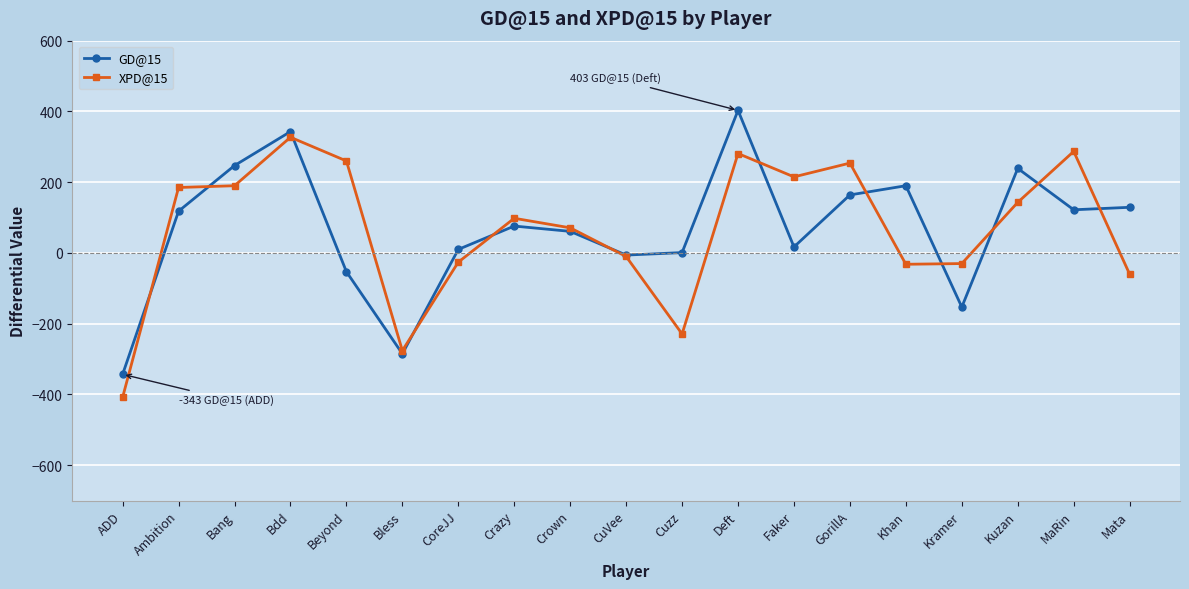

How many data points in GD@15 are less than 76?

9